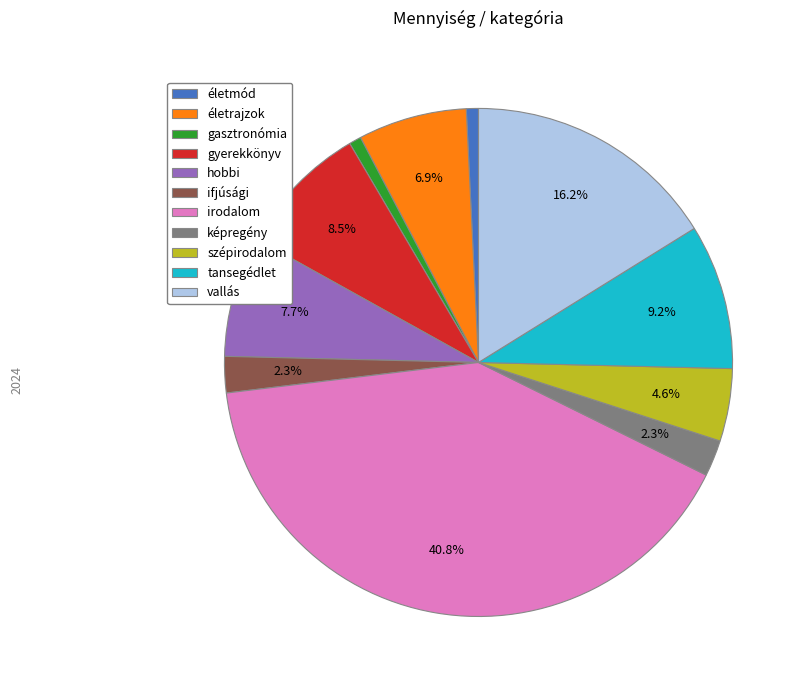

To the nearest percent, what is the difference between the irodalom and életrajzok slice percentages?

34%